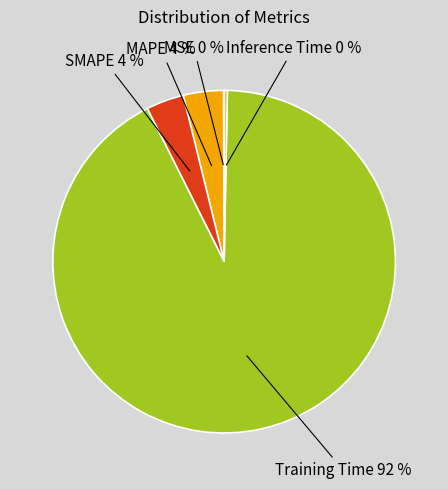

True or false: MAPE accounts for 4% of the total.

True